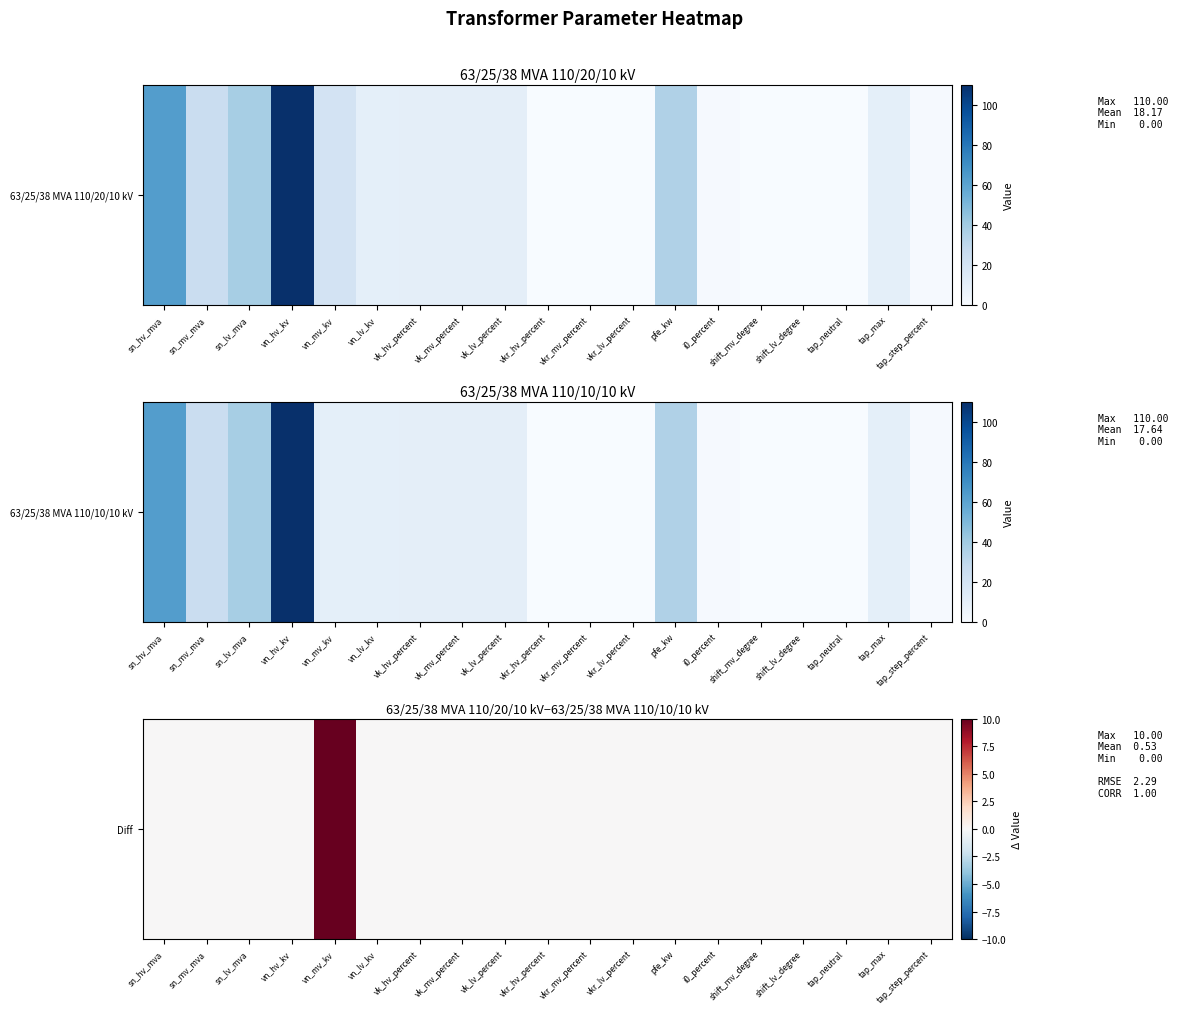

List the labels in order of value, largest first.

vn_mv_kv, sn_hv_mva, sn_mv_mva, sn_lv_mva, vn_hv_kv, vn_lv_kv, vk_hv_percent, vk_mv_percent, vk_lv_percent, vkr_hv_percent, vkr_mv_percent, vkr_lv_percent, pfe_kw, i0_percent, shift_mv_degree, shift_lv_degree, tap_neutral, tap_max, tap_step_percent